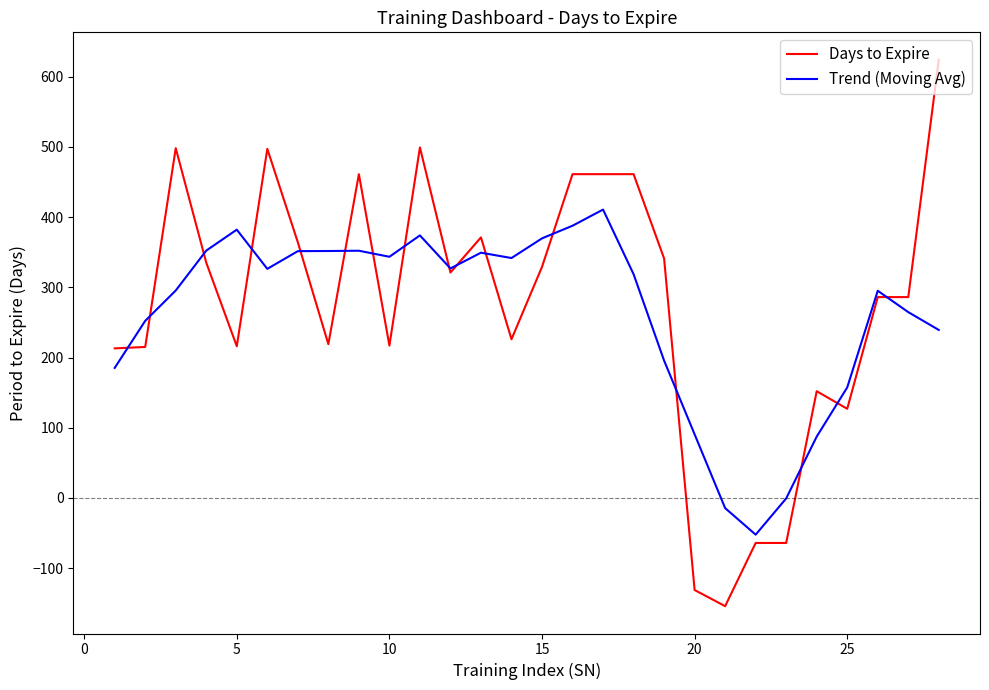

What are all the series names shown in the legend?

Days to Expire, Trend (Moving Avg)